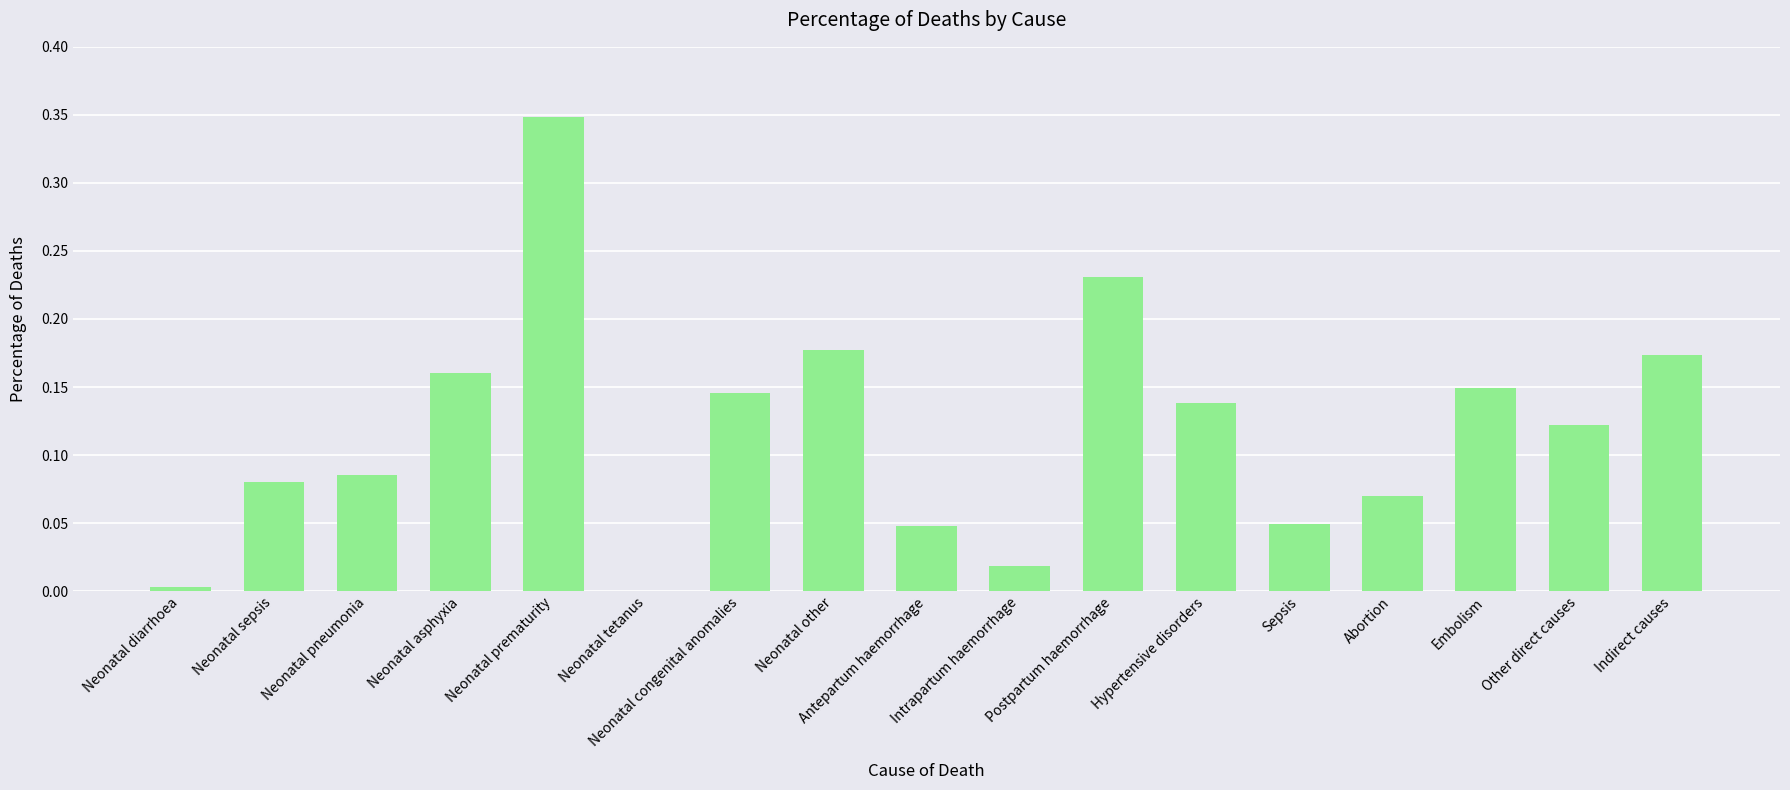

What is the sum of all values?

2.0